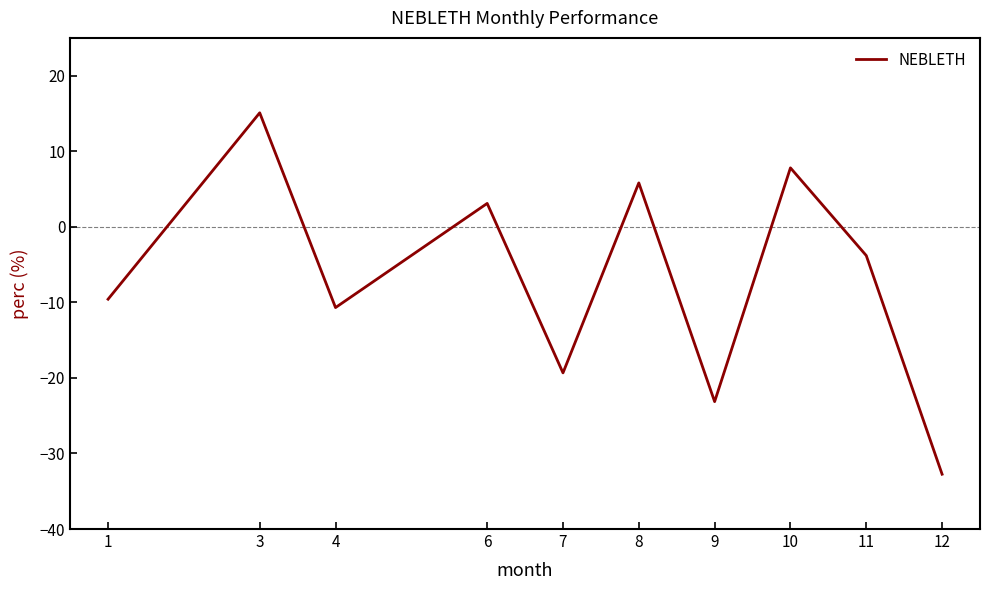

What is the smallest value displayed?

-32.7